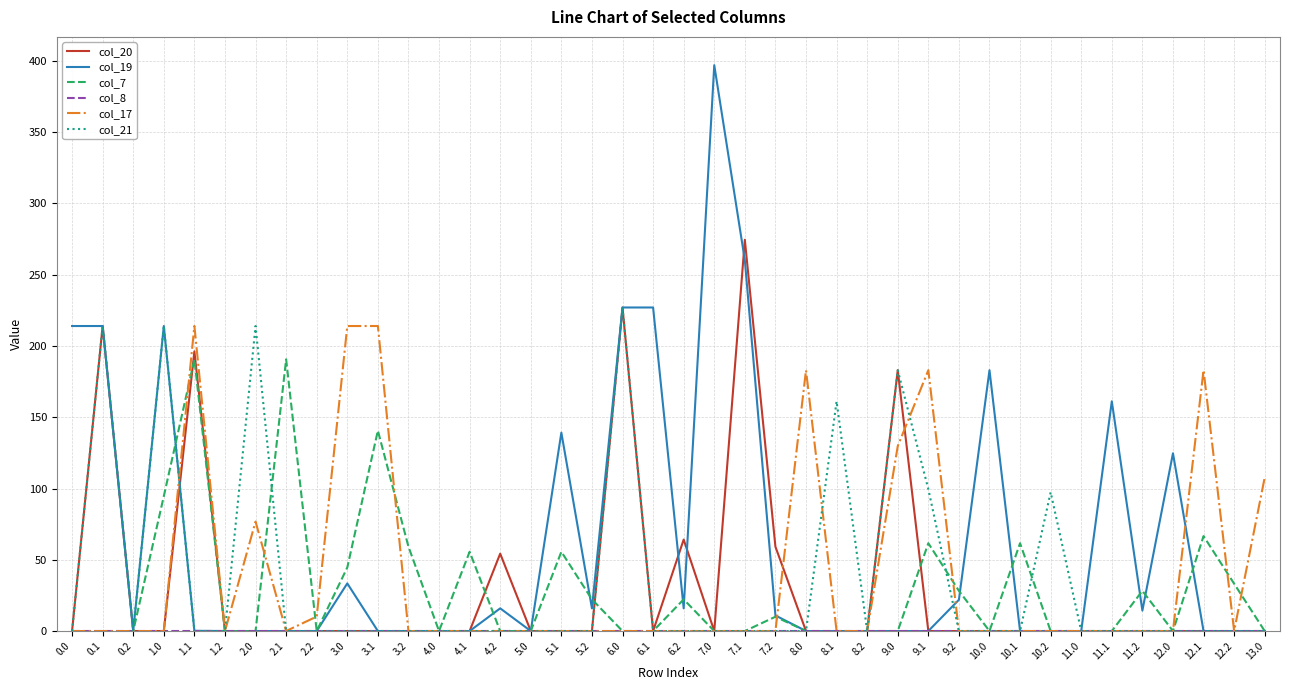

What is the sum of all col_7 values?

1165.4